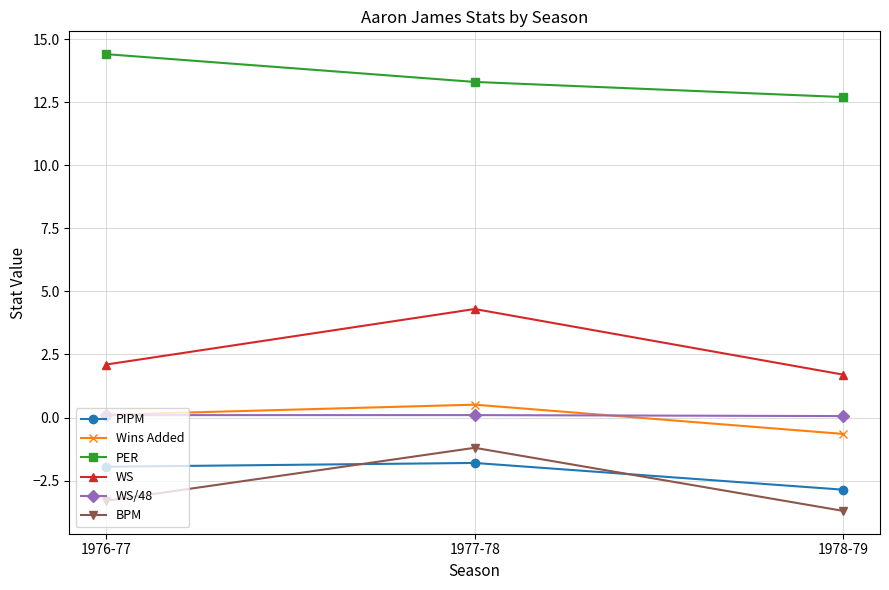

What is the difference between the BPM values at 1977-78 and 1978-79?

2.5